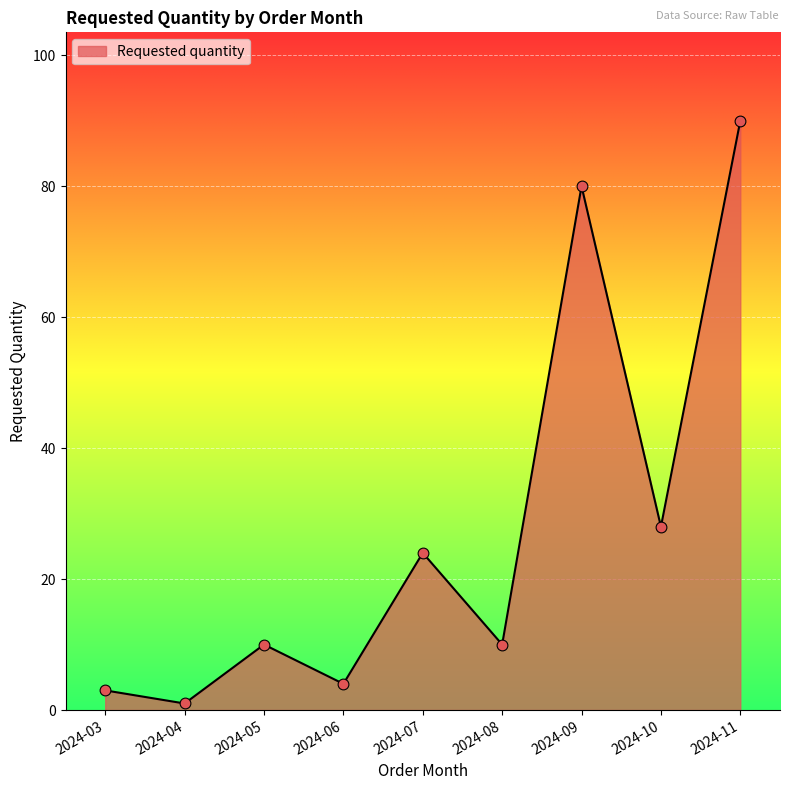

What is the change in value from 2024-04 to 2024-07?

+23